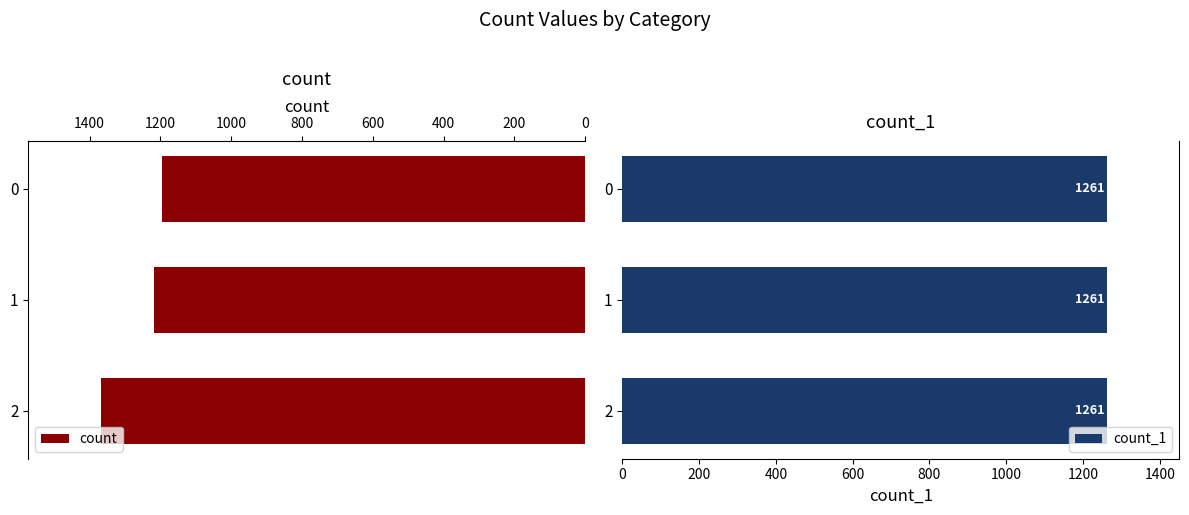

True or false: count has a value of 560 at 1.

False